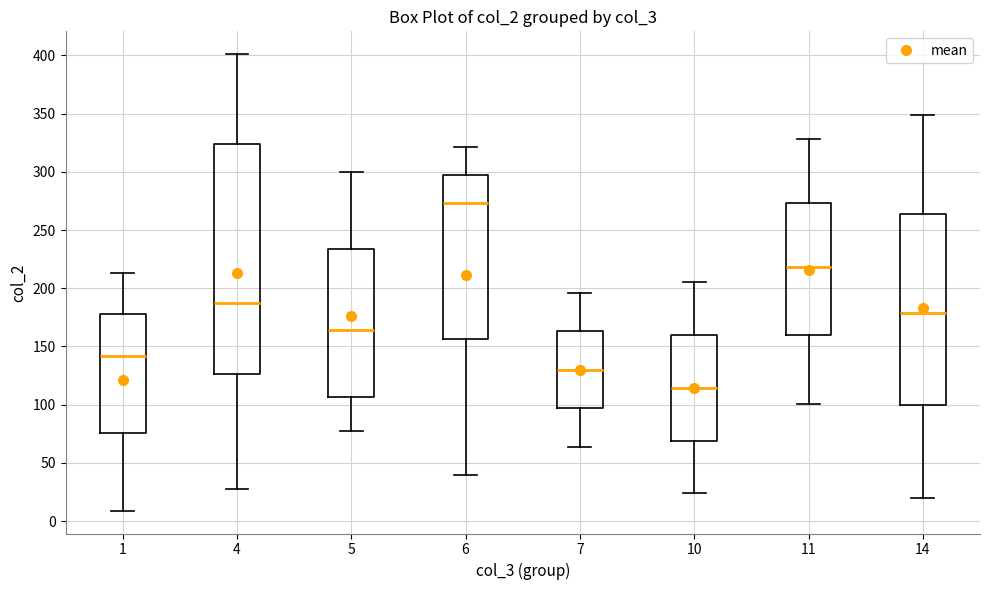

Reading left to right, transcribe this box plot: for each box, give where its median line is, the range the box spans, and where its two whiskers end, as read against the y-axis. The values are not printed on the chart, so give them approximately, as read against the axis.

1: median 140, box 75 to 180, whiskers 10 to 215
4: median 185, box 125 to 325, whiskers 30 to 400
5: median 165, box 105 to 235, whiskers 75 to 300
6: median 275, box 155 to 295, whiskers 40 to 320
7: median 130, box 95 to 165, whiskers 65 to 195
10: median 115, box 70 to 160, whiskers 25 to 205
11: median 220, box 160 to 275, whiskers 100 to 330
14: median 180, box 100 to 265, whiskers 20 to 350